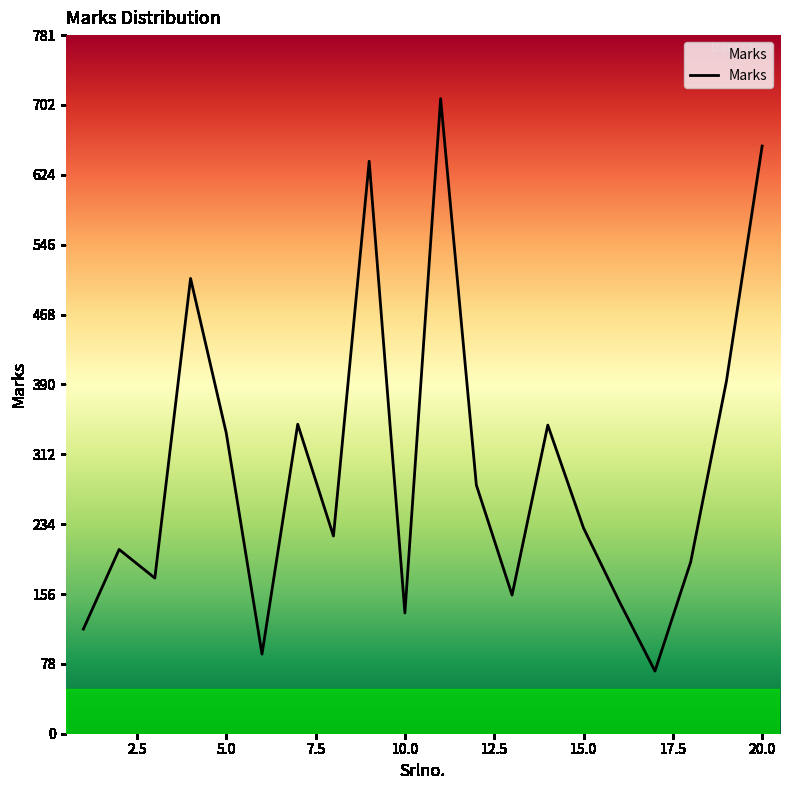

What is the maximum value shown in the chart?

710